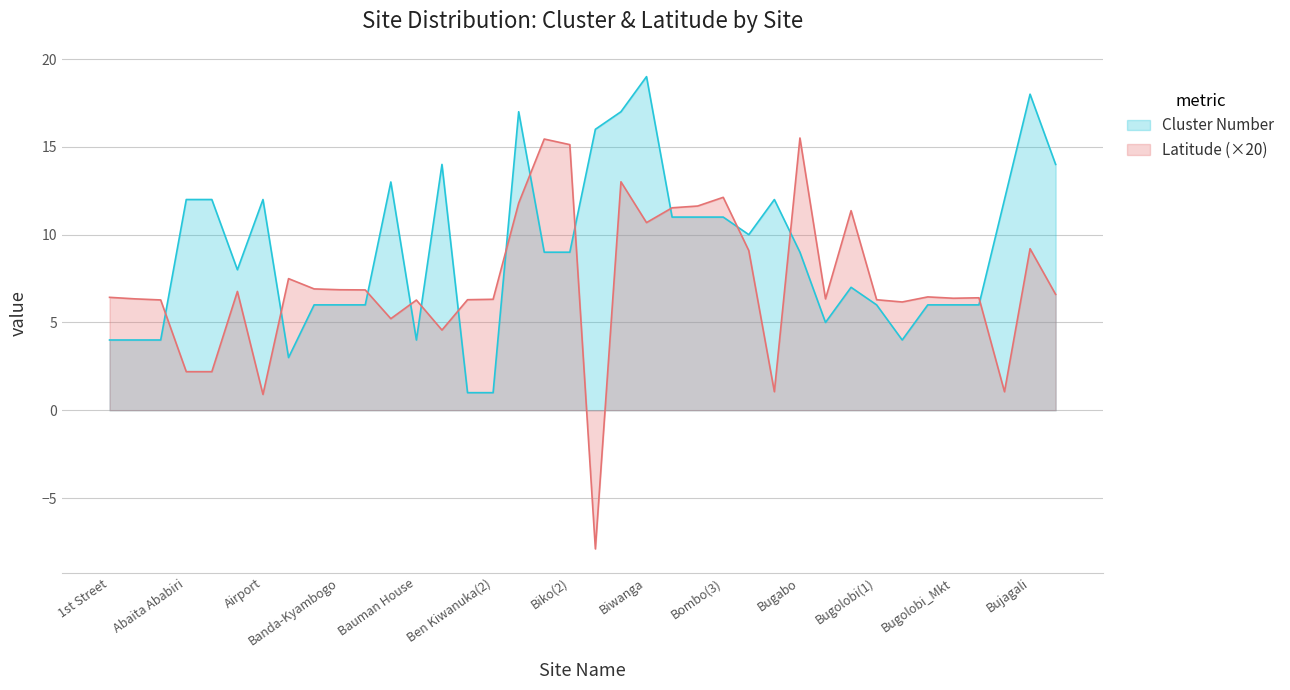

What is the maximum value shown in the chart?

19.0